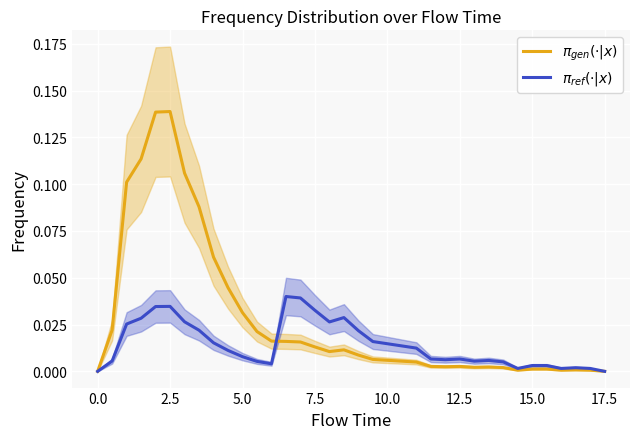

In $\pi_{gen}(\cdot|x)$, how many points are higher than both neighbors (excluding endpoints)?

5